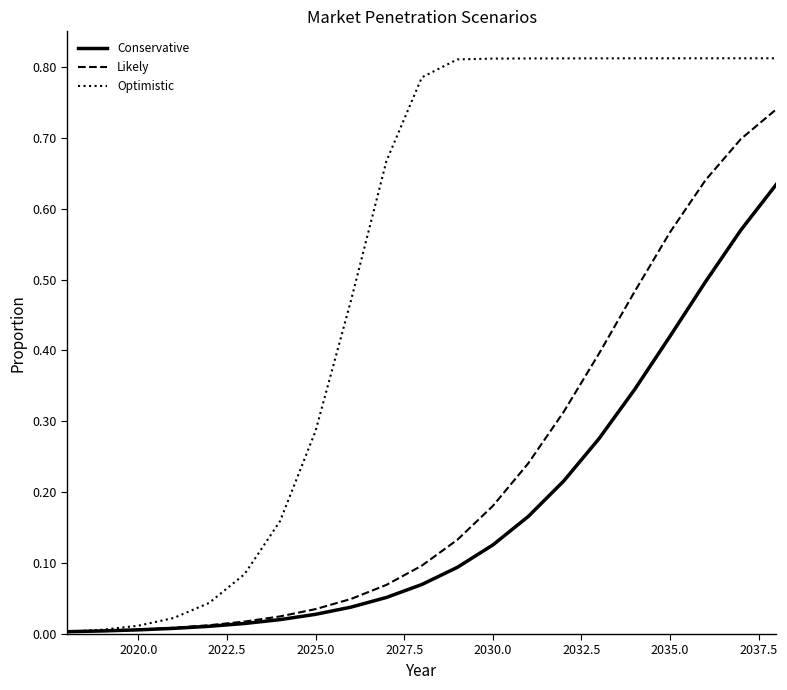

List the series in order of their peak value, highest first.

Optimistic, Likely, Conservative